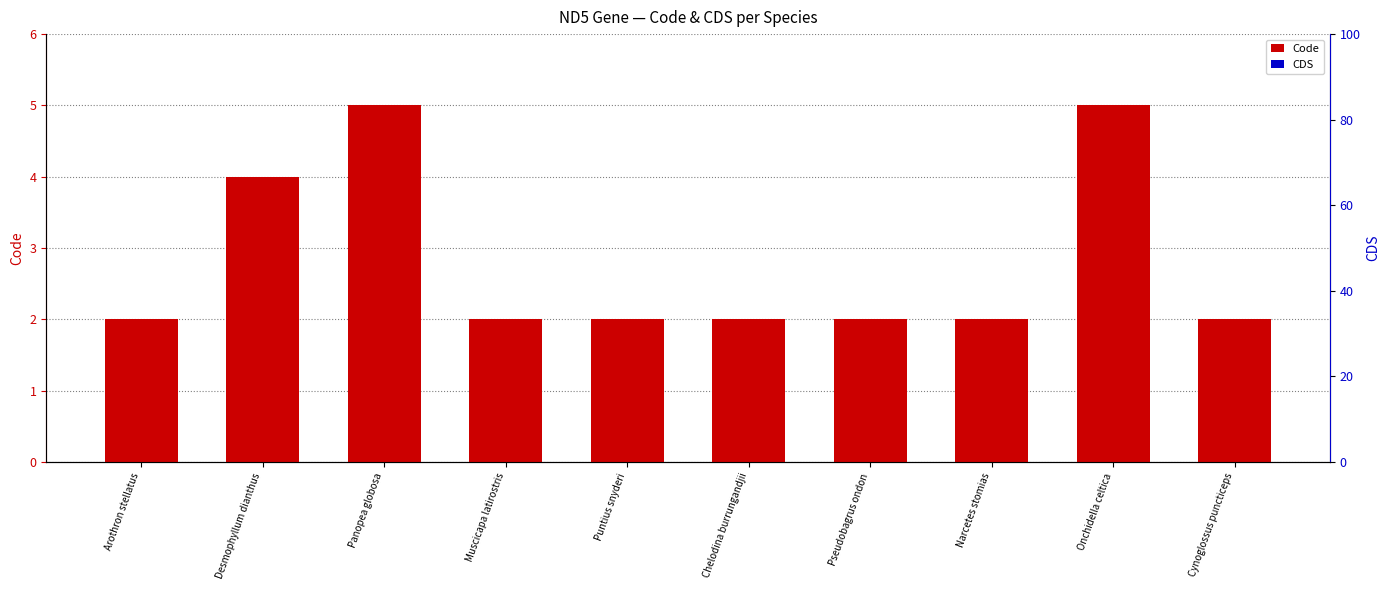

Between Muscicapa latirostris and Pseudobagrus ondon, which series saw the biggest shift?

Code